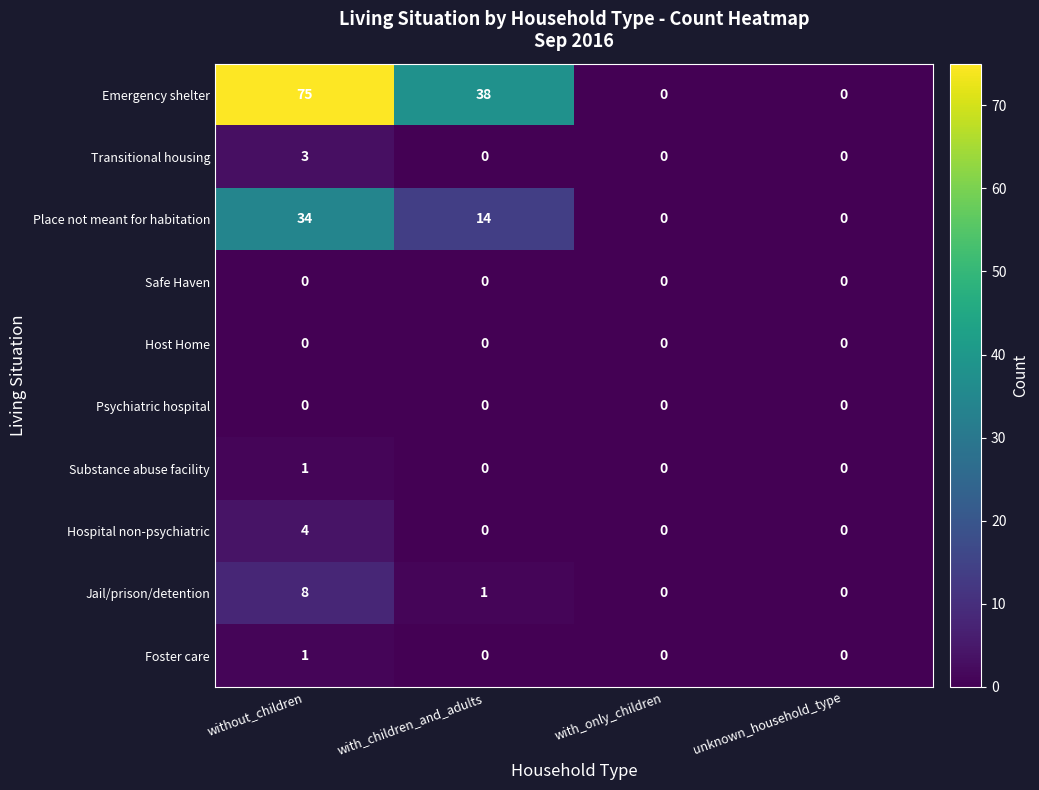

True or false: Host Home has a value of 0 at with_only_children.

True